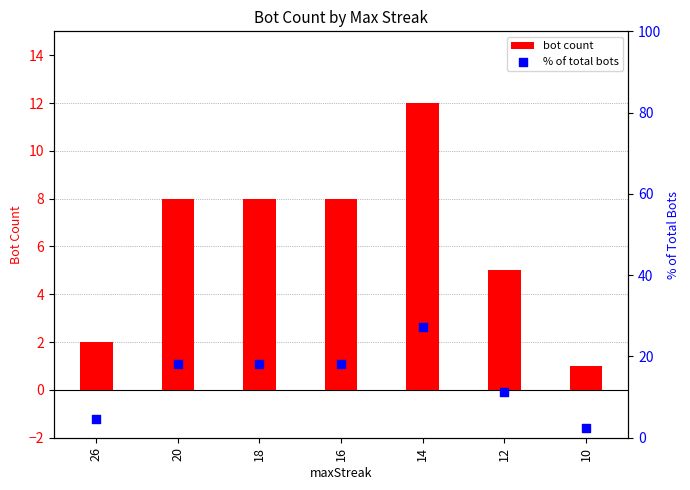

What are all the series names shown in the legend?

bot count, % of total bots